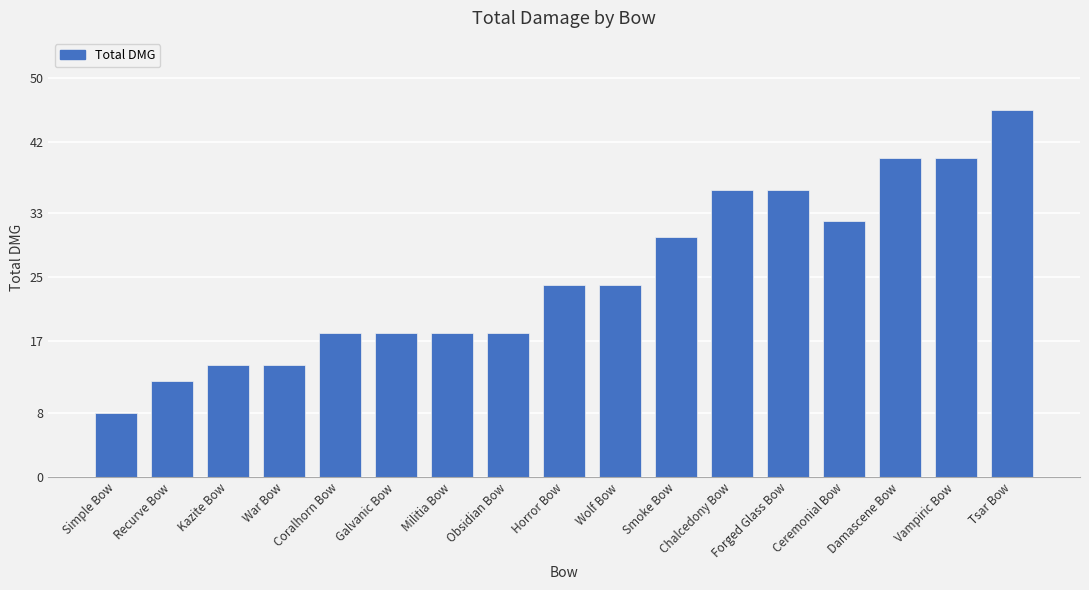

Reading left to right, extract all data points from this chart.

8	12	14	14	18	18	18	18	24	24	30	36	36	32	40	40	46